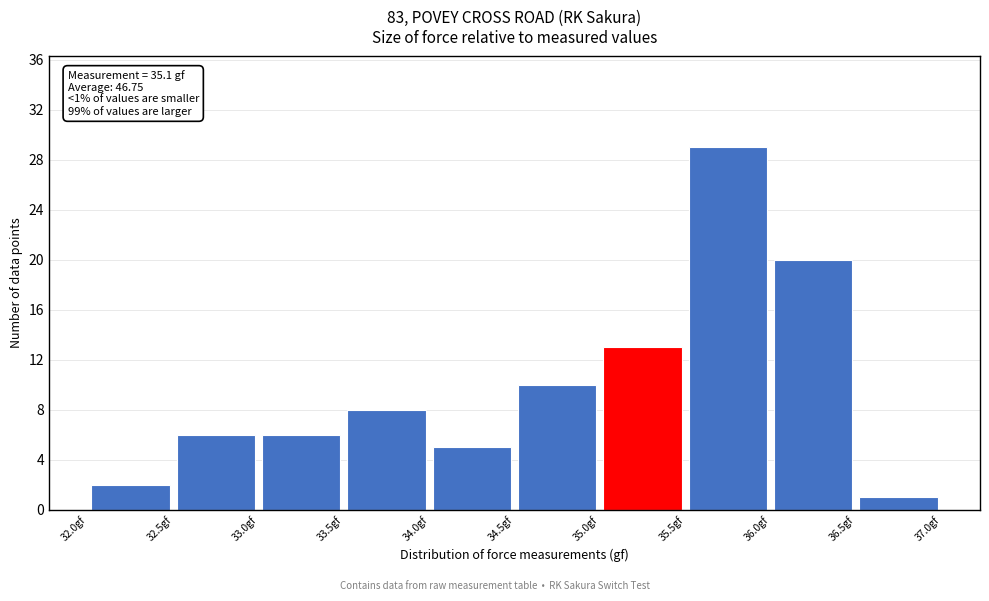

Which range on the x-axis has the tallest bar?

35.5 to 36.0